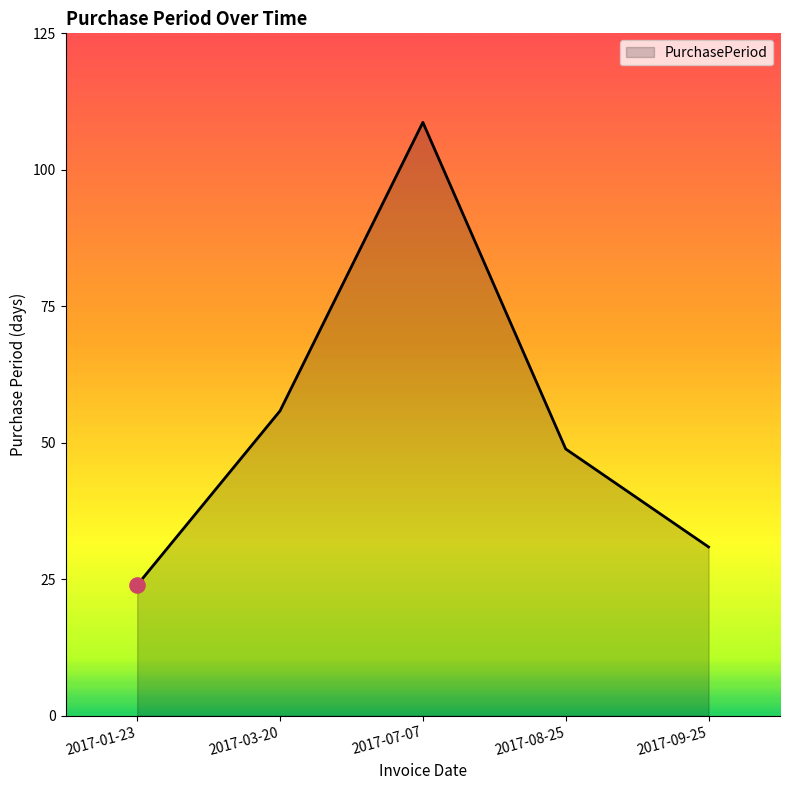

What is the ratio of the value at 2017-07-07 to the value at 2017-01-23?

4.5